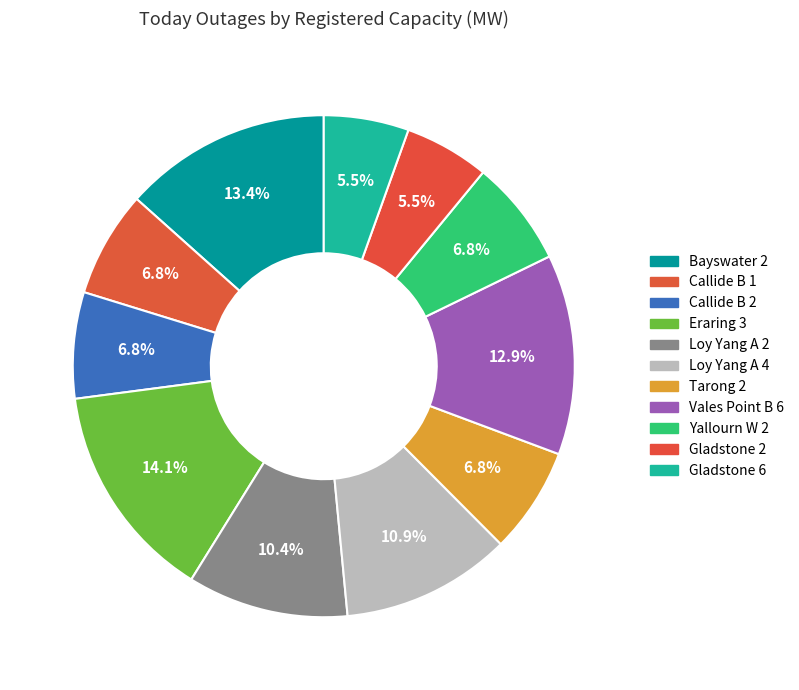

How many slices are in this pie chart?

11